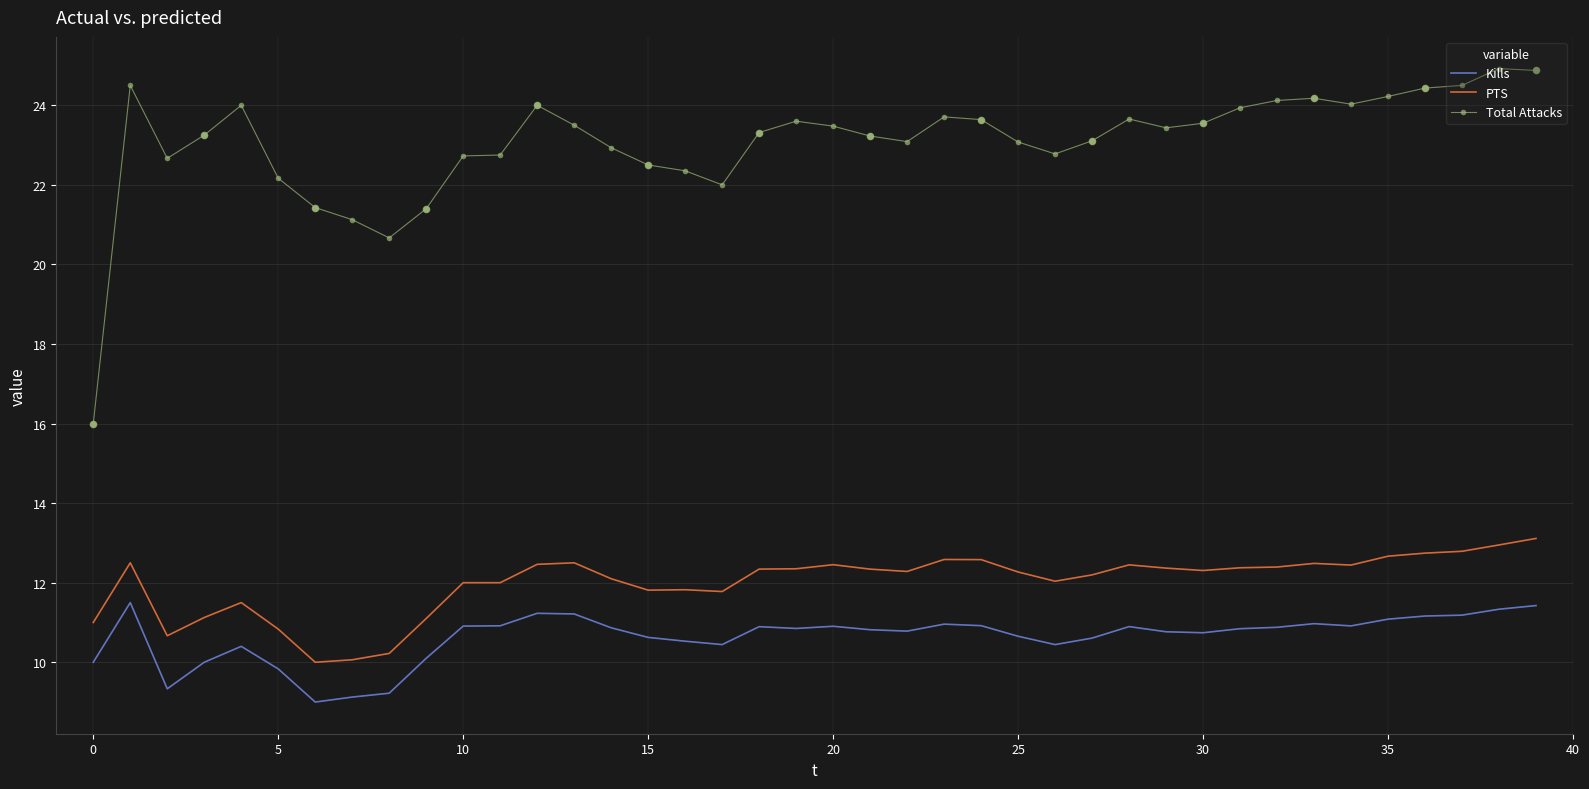

What are all the series names shown in the legend?

Kills, PTS, Total Attacks